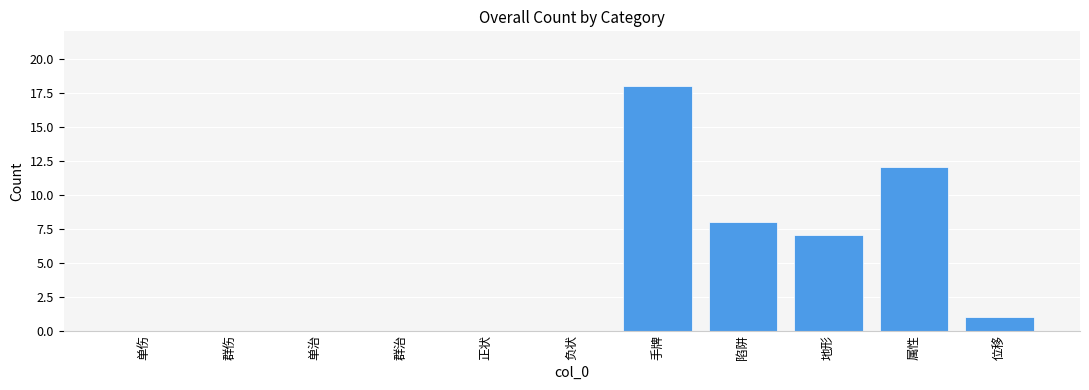

What is the change in value from 群治 to 属性?

+12